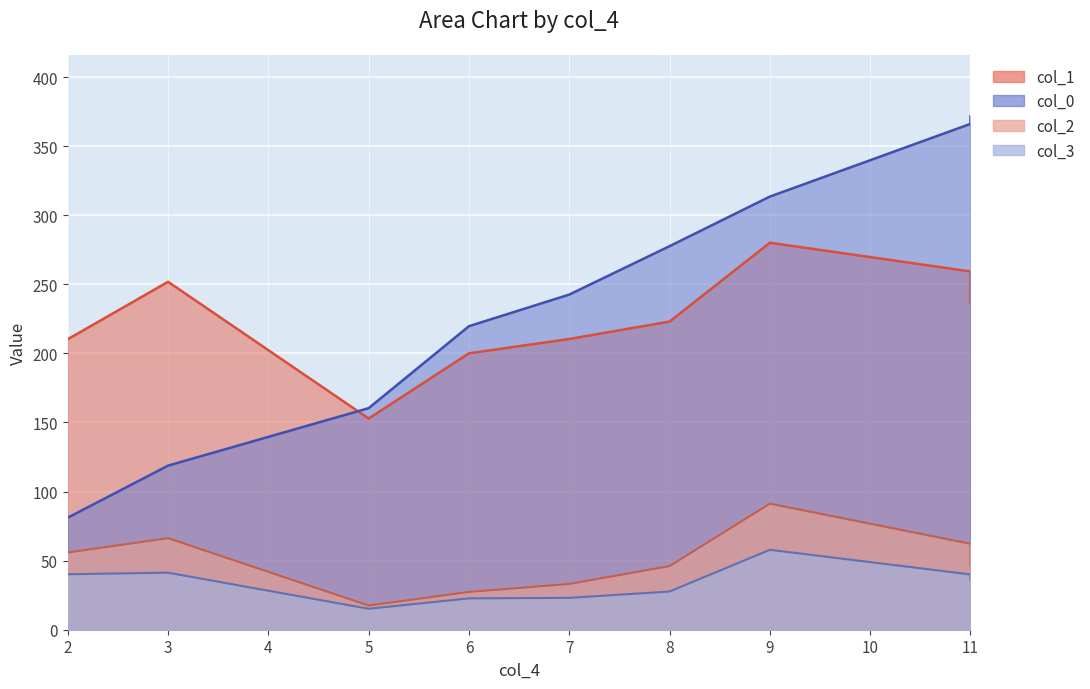

At which category does col_2 reach its first local valley?

5